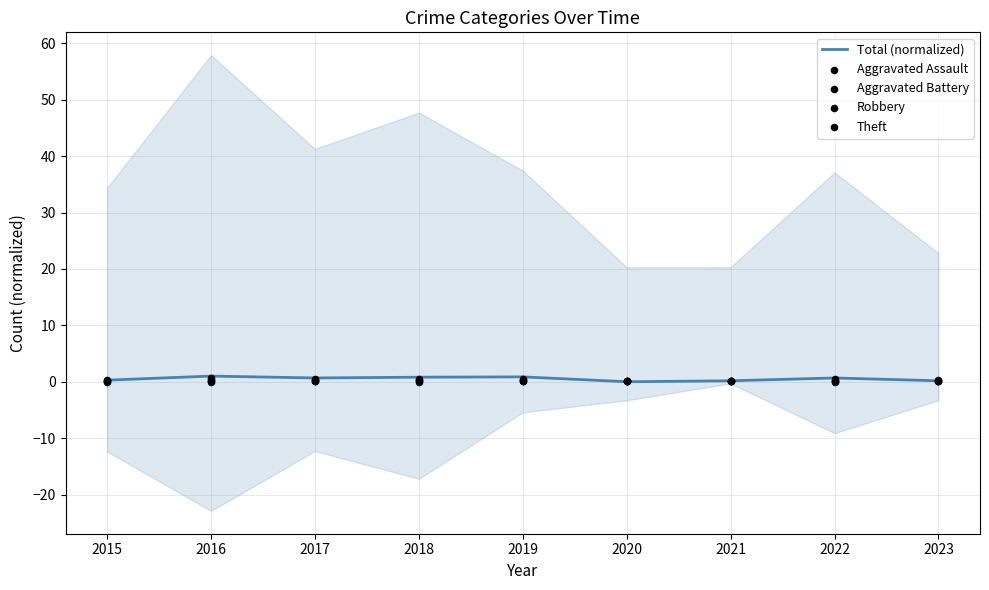

Is the value of Aggravated Battery at 2015 greater than the value of Total (normalized) at 2020?

Yes